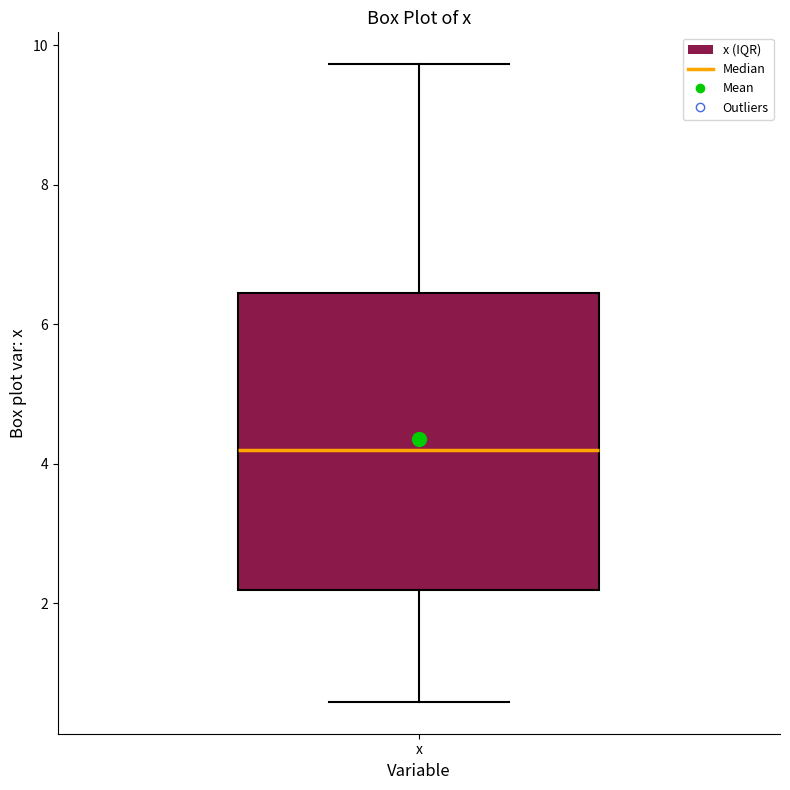

Read this box plot against the y-axis: the position of the median line, the range covered by the box, and the ends of both whiskers. The values are not printed on the chart, so give them approximately, as read against the axis.

median 4.2, box 2.2 to 6.4, whiskers 0.6 to 9.8